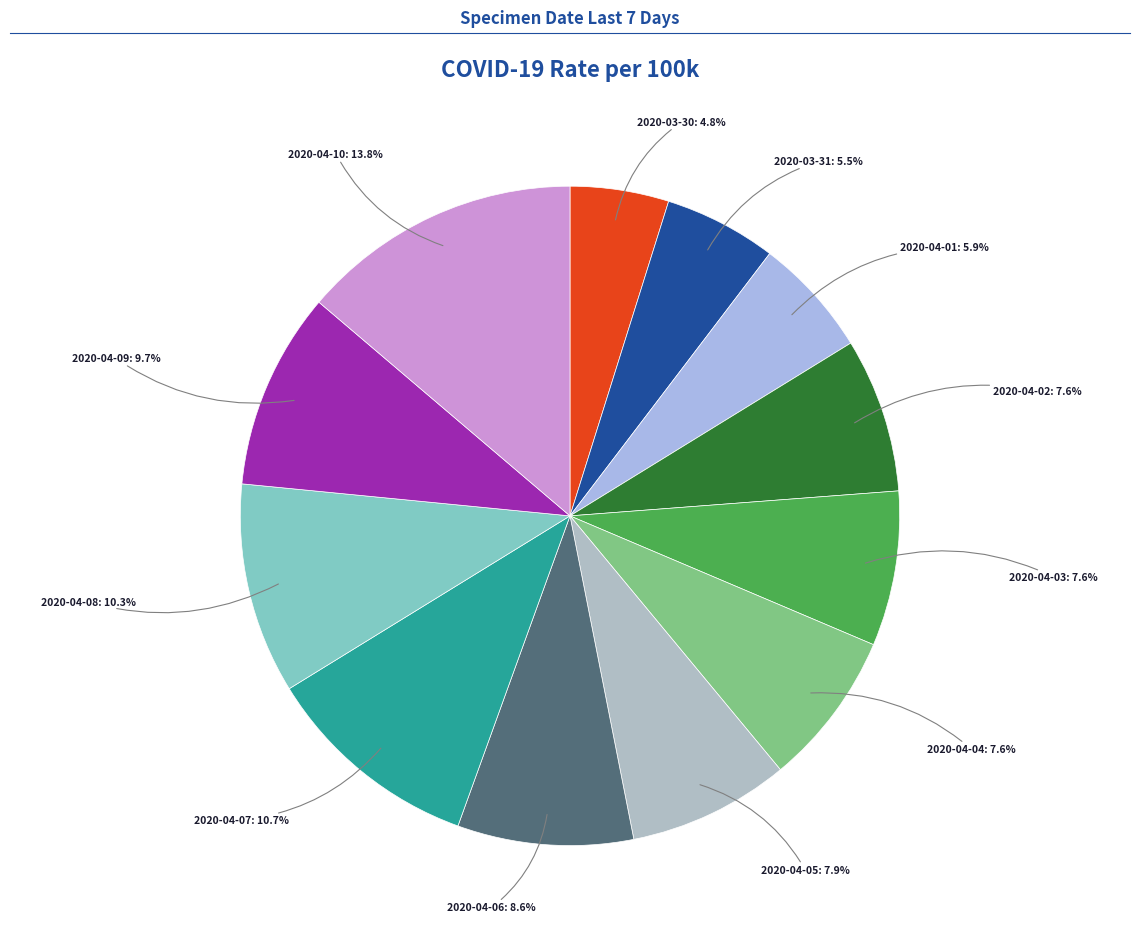

How many slices are in this pie chart?

12